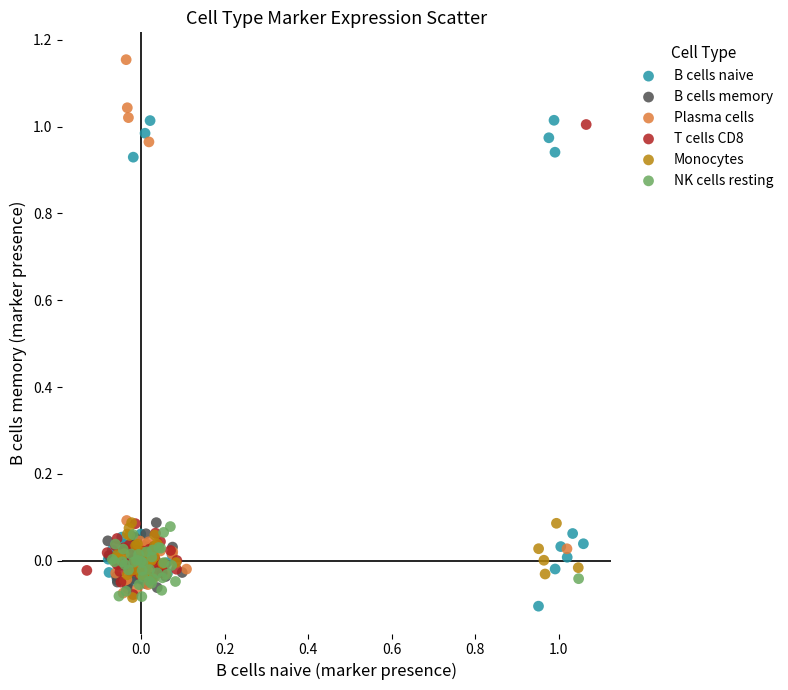

What are all the series names shown in the legend?

B cells naive, B cells memory, Plasma cells, T cells CD8, Monocytes, NK cells resting